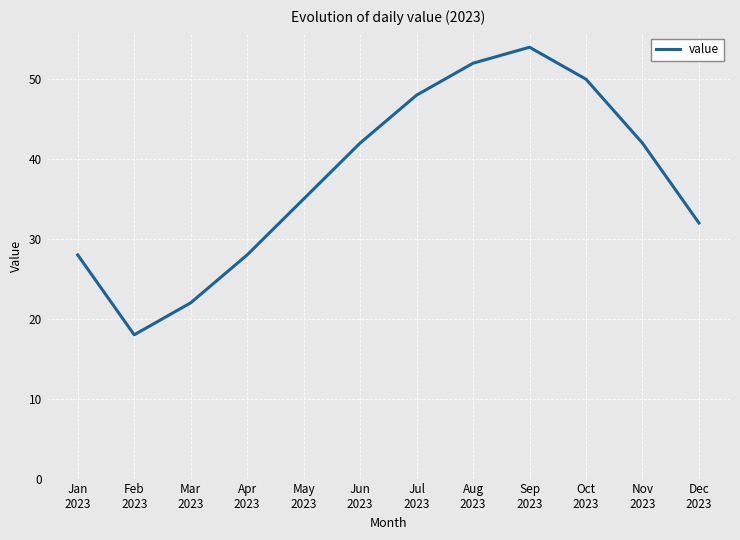

At which category does the chart reach its peak across all series?

Sep
2023